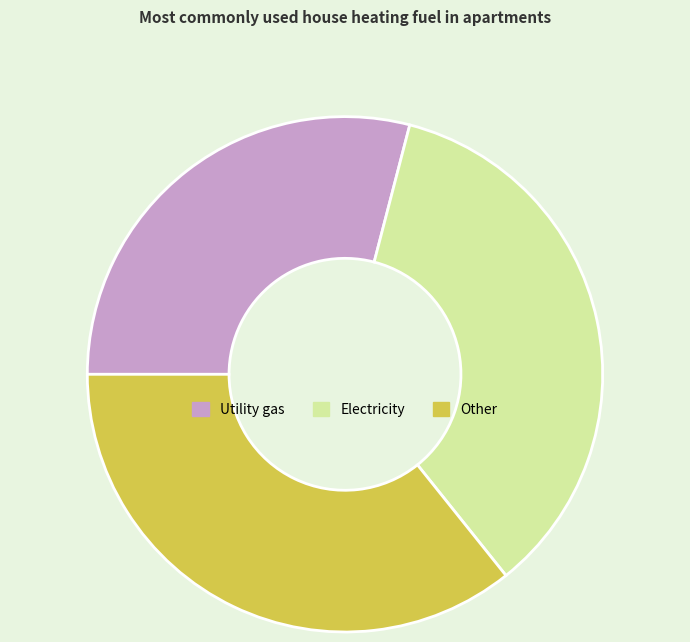

Is the sum of Electricity and Utility gas greater than half?

Yes